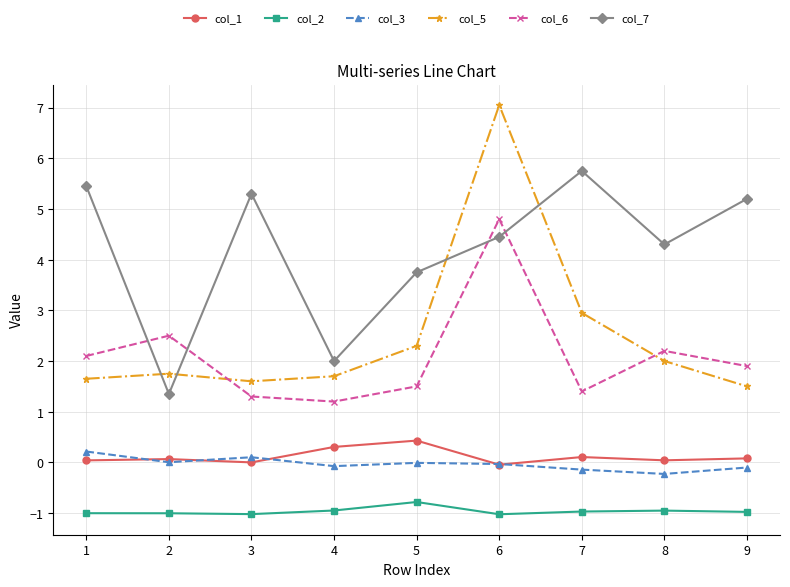

What are all the series names shown in the legend?

col_1, col_2, col_3, col_5, col_6, col_7